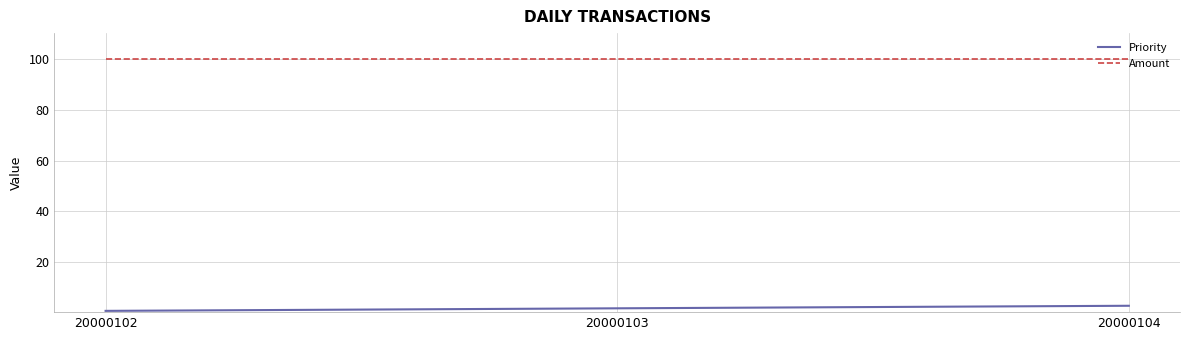

Is this an area chart (filled region under the line)?

No